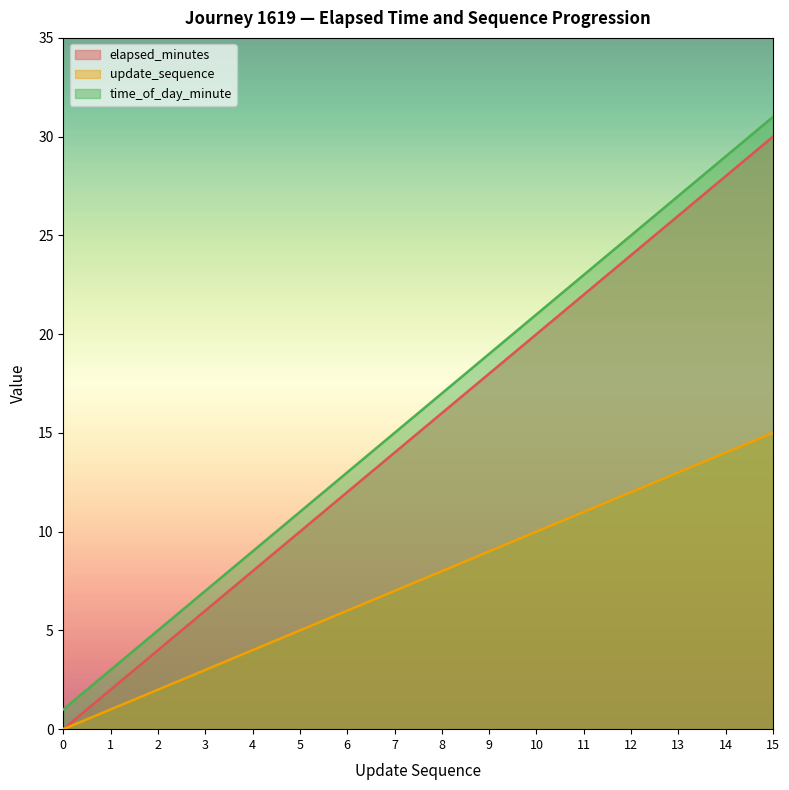

True or false: elapsed_minutes has a value of 2 at 1.

True